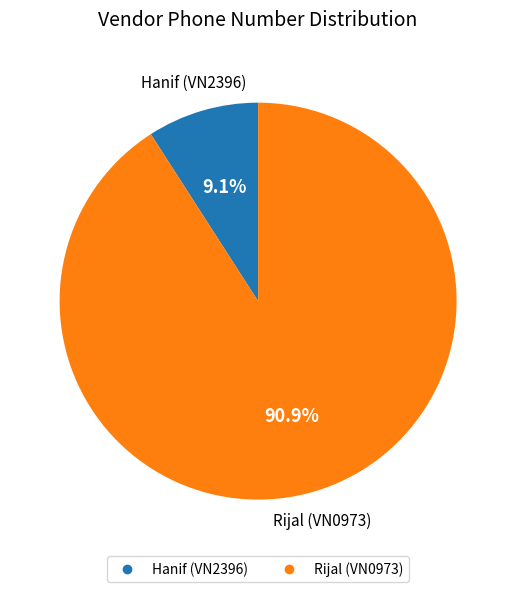

To the nearest percent, what percentage of the pie is Rijal (VN0973)?

91%